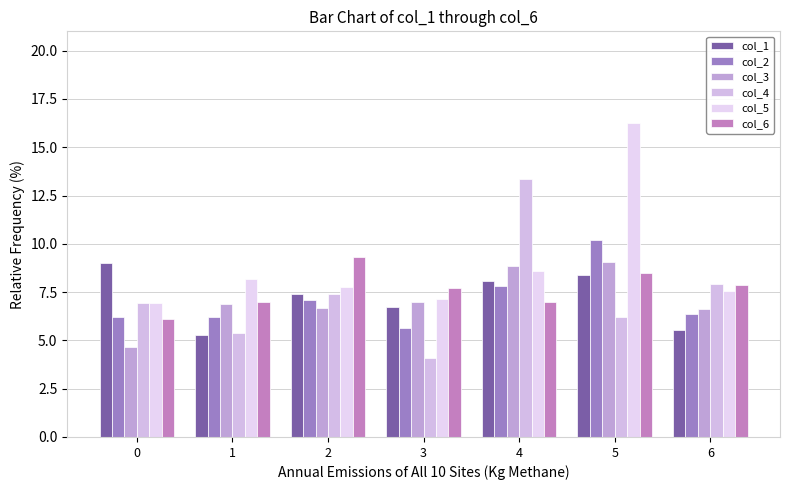

How many bars are there in total?

42